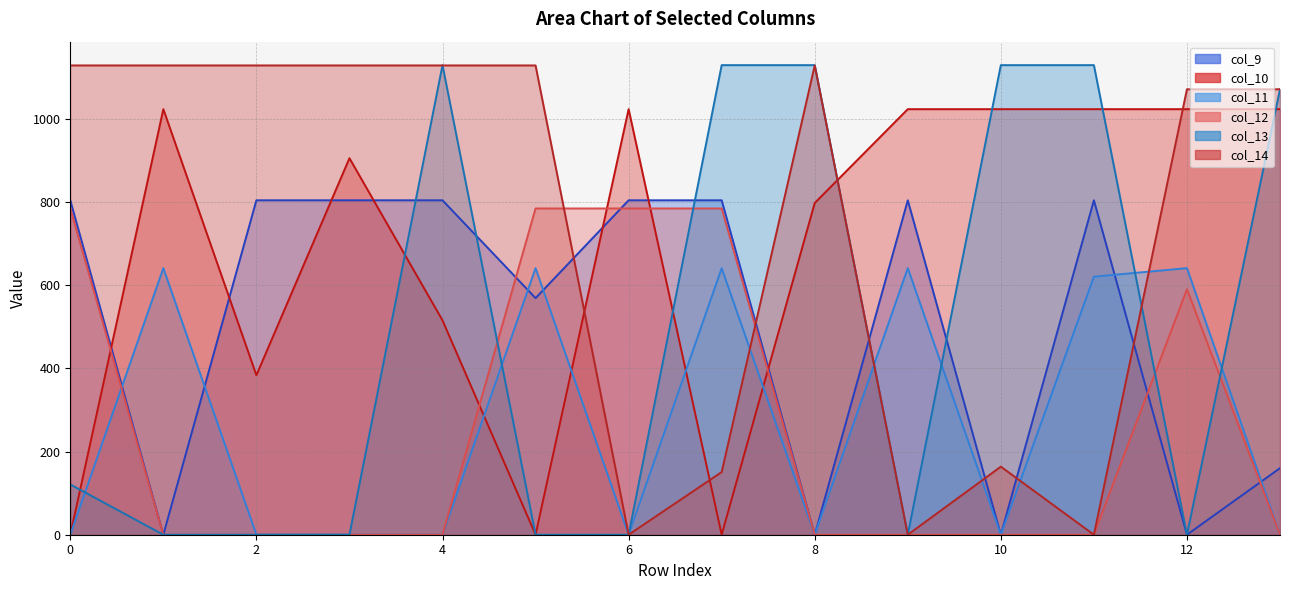

What is the sum of the col_10 values at 7 and 1?

1023.2